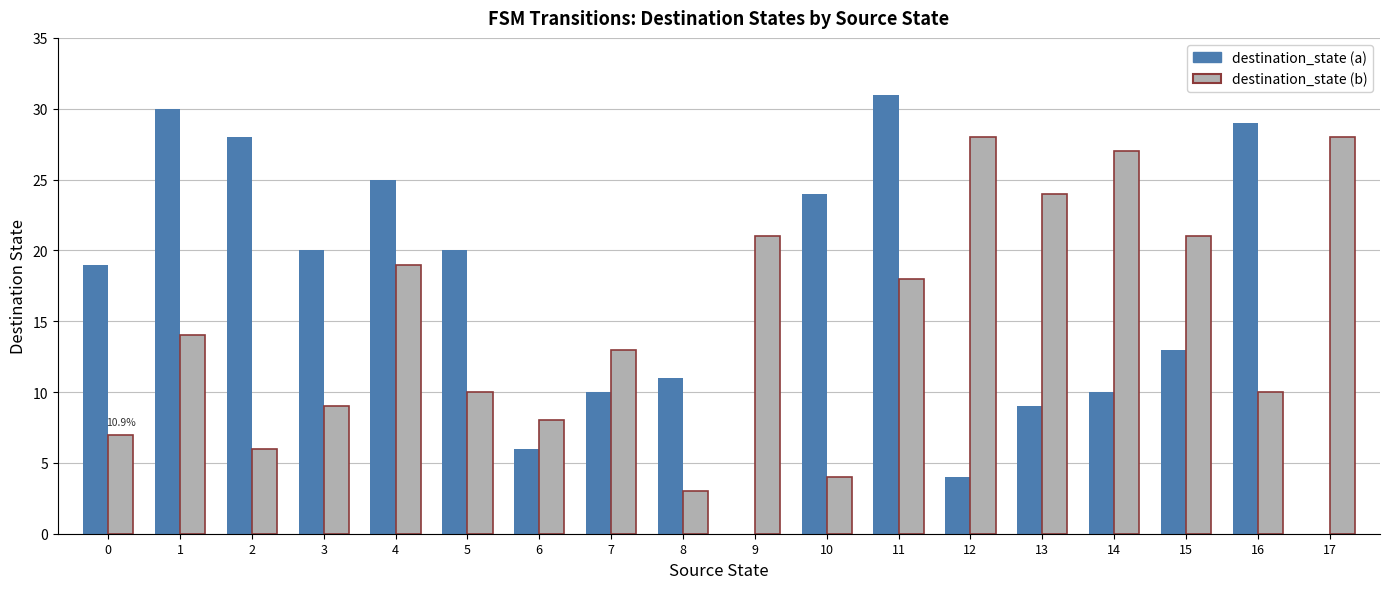

Reading left to right, what are all the values shown in this chart?

destination_state (a): 19	30	28	20	25	20	6	10	11	0	24	31	4	9	10	13	29	0
destination_state (b): 7	14	6	9	19	10	8	13	3	21	4	18	28	24	27	21	10	28